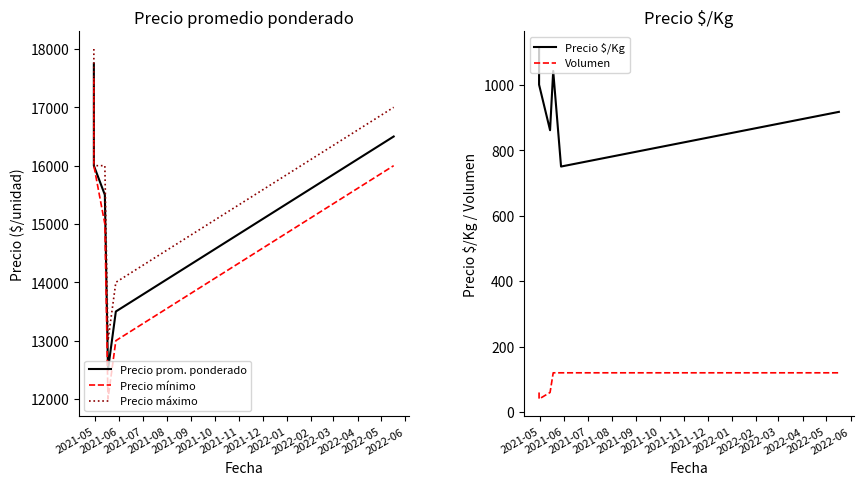

Count the number of categories in the chart.

6